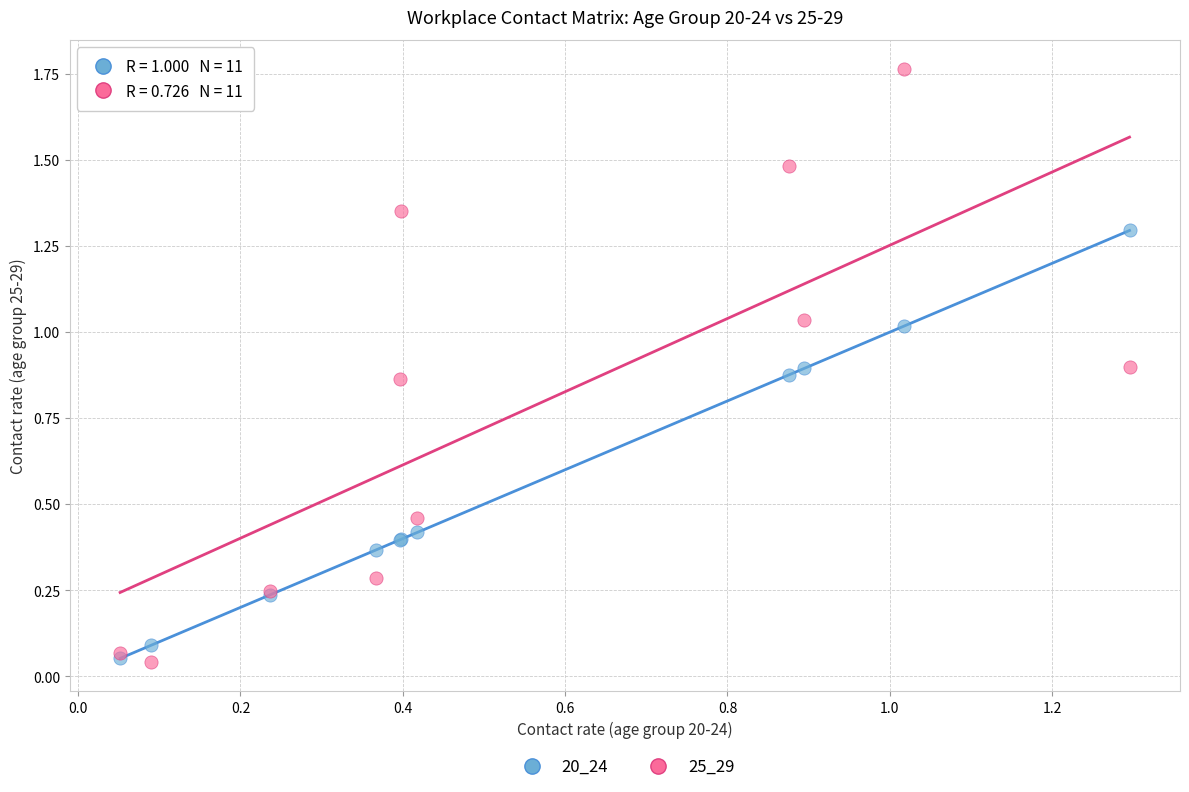

What are all the series names shown in the legend?

20_24, 25_29